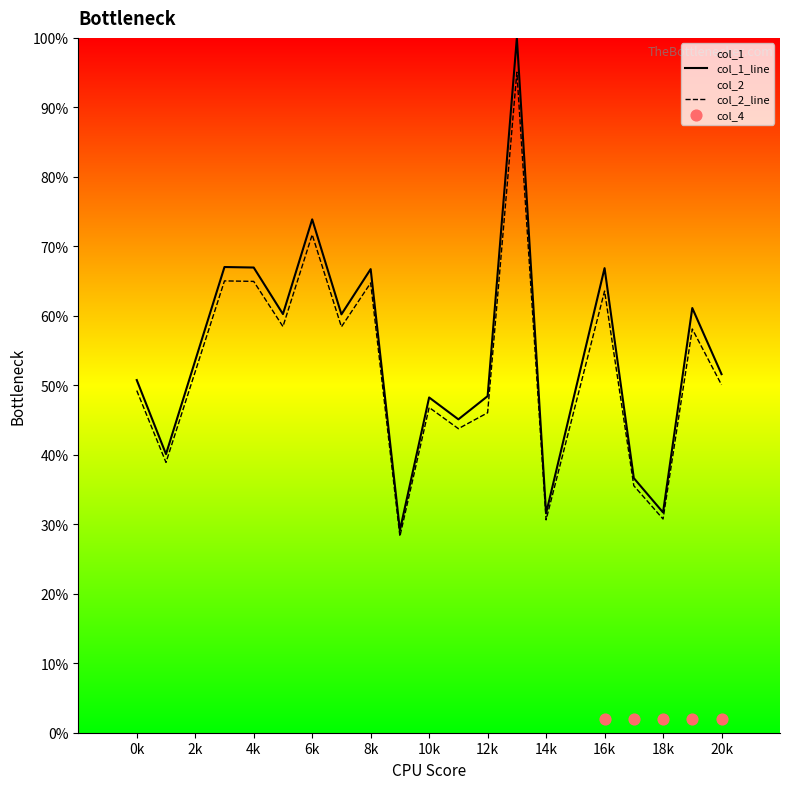

Which series contains the highest Y value?

col_1